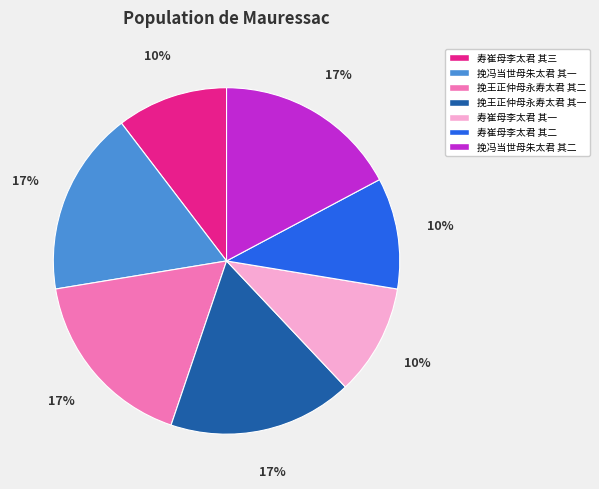

To the nearest percent, what is the difference between the 寿崔母李太君 其三 and 挽王正仲母永寿太君 其一 slice percentages?

7%